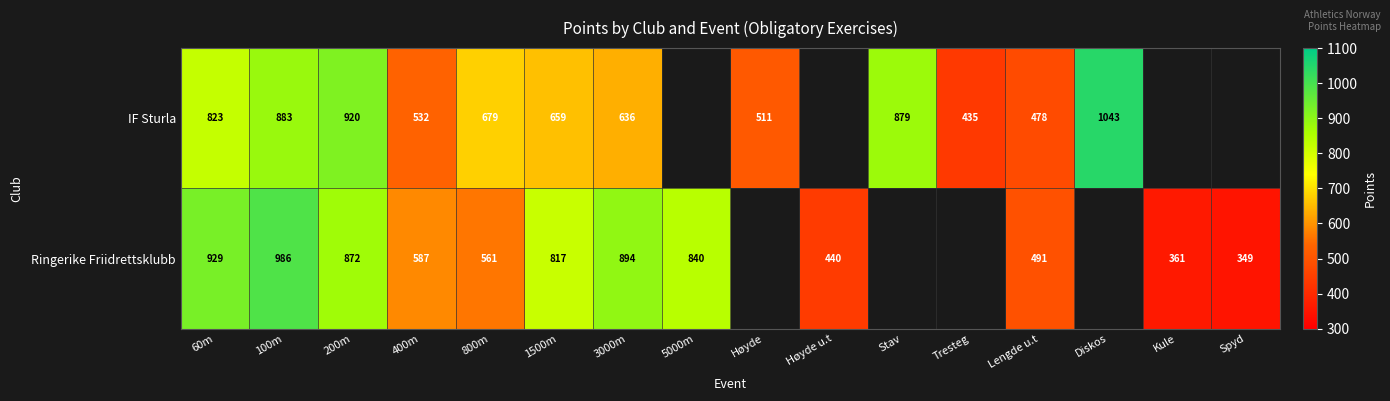

Rank the series at 800m from highest to lowest value.

IF Sturla, Ringerike Friidrettsklubb